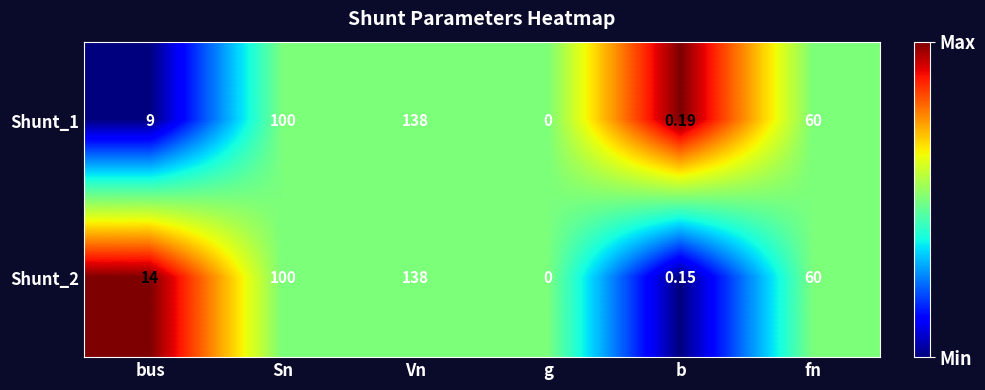

How many series are shown in this chart?

2